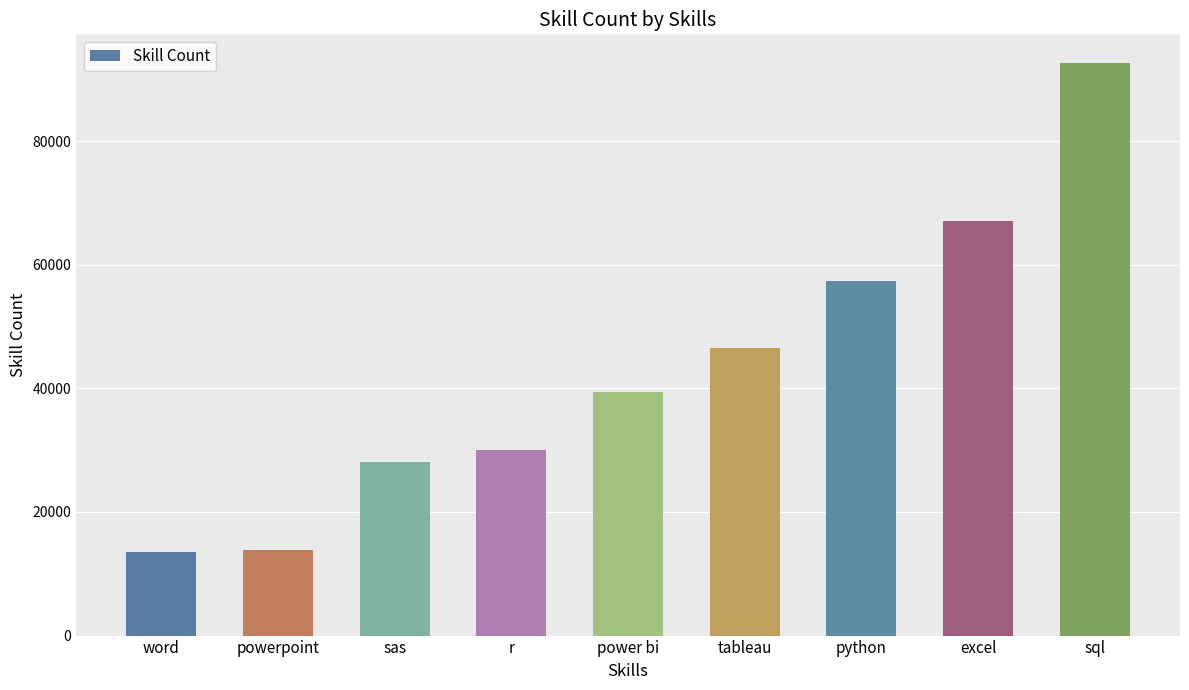

What is the change in value from sas to excel?

+38963